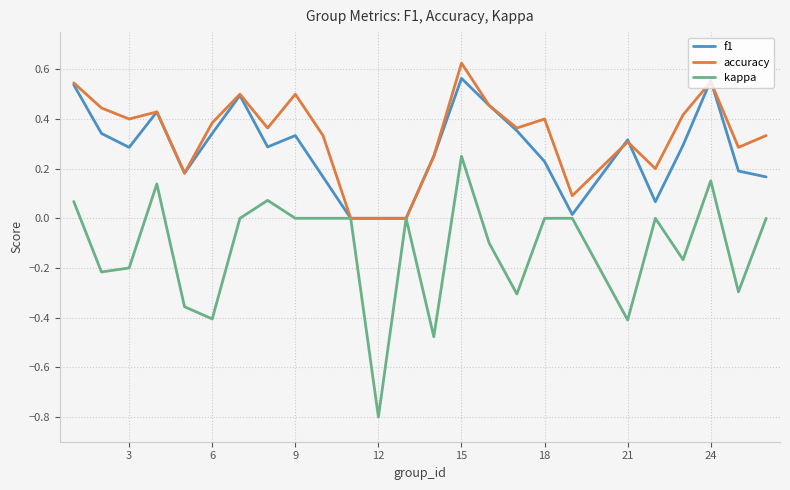

What is the minimum value for kappa?

-0.8